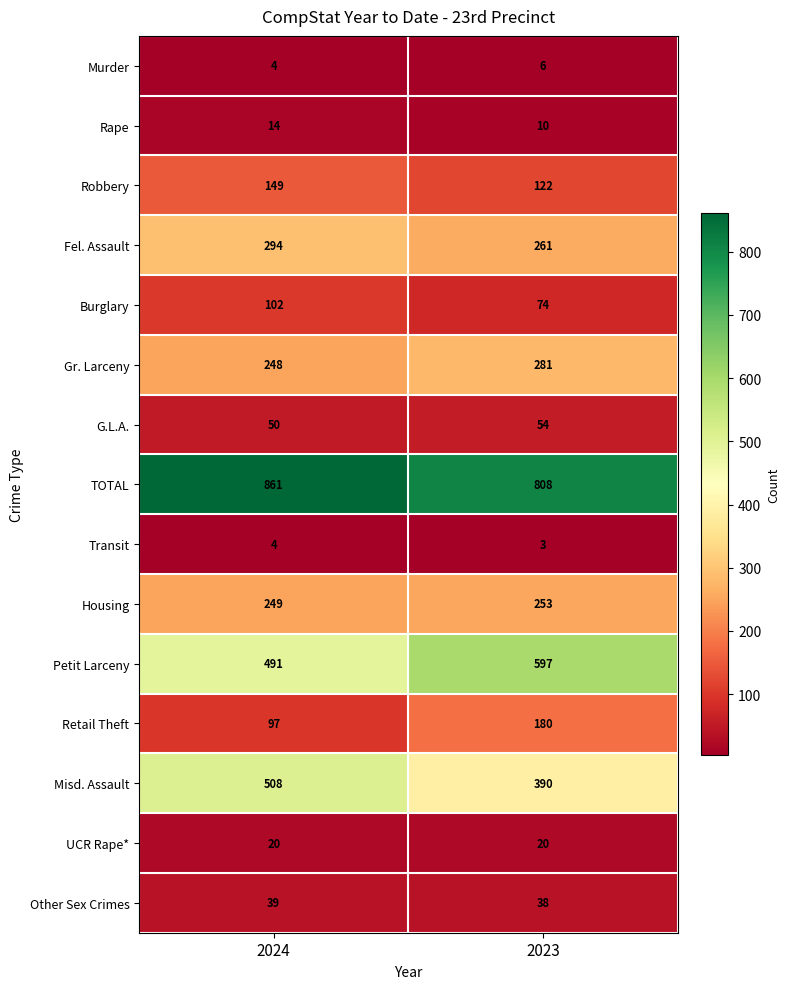

What is the spread (max minus min) of values at 2023?

805